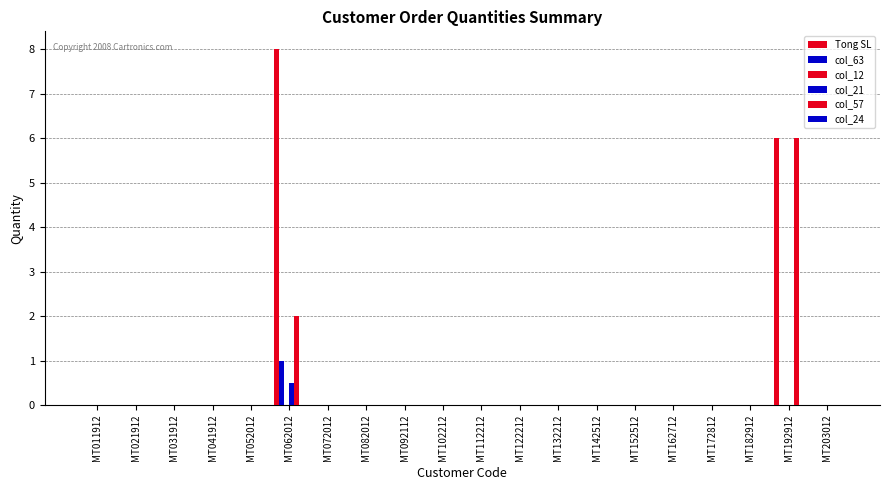

Reading right to left, what are all the values shown in this chart?

Tong SL: MT203012=0.0	MT192912=6.0	MT182912=0.0	MT172812=0.0	MT162712=0.0	MT152512=0.0	MT142512=0.0	MT132212=0.0	MT122212=0.0	MT112212=0.0	MT102212=0.0	MT092112=0.0	MT082012=0.0	MT072012=0.0	MT062012=8.0	MT052012=0.0	MT041912=0.0	MT031912=0.0	MT021912=0.0	MT011912=0.0
col_63: MT203012=0.0	MT192912=0.0	MT182912=0.0	MT172812=0.0	MT162712=0.0	MT152512=0.0	MT142512=0.0	MT132212=0.0	MT122212=0.0	MT112212=0.0	MT102212=0.0	MT092112=0.0	MT082012=0.0	MT072012=0.0	MT062012=1.0	MT052012=0.0	MT041912=0.0	MT031912=0.0	MT021912=0.0	MT011912=0.0
col_12: MT203012=0.0	MT192912=0.0	MT182912=0.0	MT172812=0.0	MT162712=0.0	MT152512=0.0	MT142512=0.0	MT132212=0.0	MT122212=0.0	MT112212=0.0	MT102212=0.0	MT092112=0.0	MT082012=0.0	MT072012=0.0	MT062012=0.0	MT052012=0.0	MT041912=0.0	MT031912=0.0	MT021912=0.0	MT011912=0.0
col_21: MT203012=0.0	MT192912=0.0	MT182912=0.0	MT172812=0.0	MT162712=0.0	MT152512=0.0	MT142512=0.0	MT132212=0.0	MT122212=0.0	MT112212=0.0	MT102212=0.0	MT092112=0.0	MT082012=0.0	MT072012=0.0	MT062012=0.5	MT052012=0.0	MT041912=0.0	MT031912=0.0	MT021912=0.0	MT011912=0.0
col_57: MT203012=0.0	MT192912=6.0	MT182912=0.0	MT172812=0.0	MT162712=0.0	MT152512=0.0	MT142512=0.0	MT132212=0.0	MT122212=0.0	MT112212=0.0	MT102212=0.0	MT092112=0.0	MT082012=0.0	MT072012=0.0	MT062012=2.0	MT052012=0.0	MT041912=0.0	MT031912=0.0	MT021912=0.0	MT011912=0.0
col_24: MT203012=0.0	MT192912=0.0	MT182912=0.0	MT172812=0.0	MT162712=0.0	MT152512=0.0	MT142512=0.0	MT132212=0.0	MT122212=0.0	MT112212=0.0	MT102212=0.0	MT092112=0.0	MT082012=0.0	MT072012=0.0	MT062012=0.0	MT052012=0.0	MT041912=0.0	MT031912=0.0	MT021912=0.0	MT011912=0.0